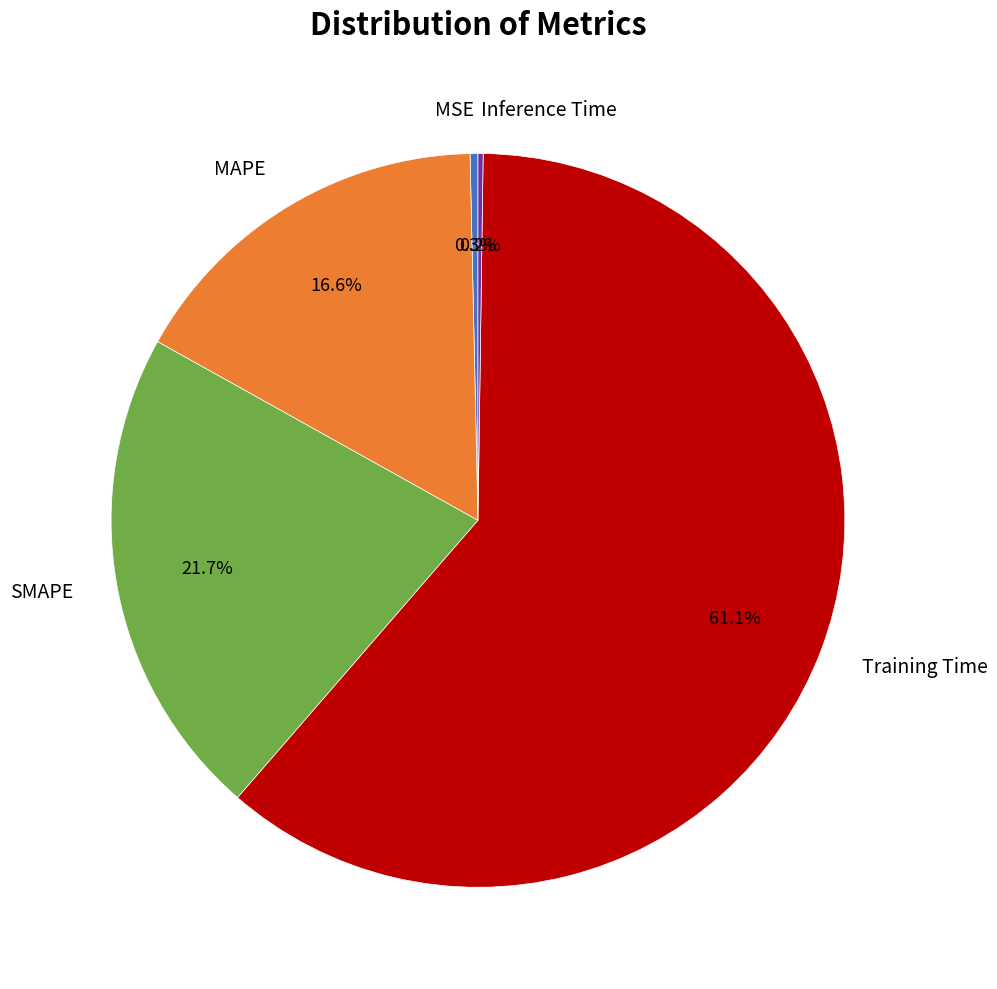

What percentage is the MAPE slice, to the nearest percent?

17%